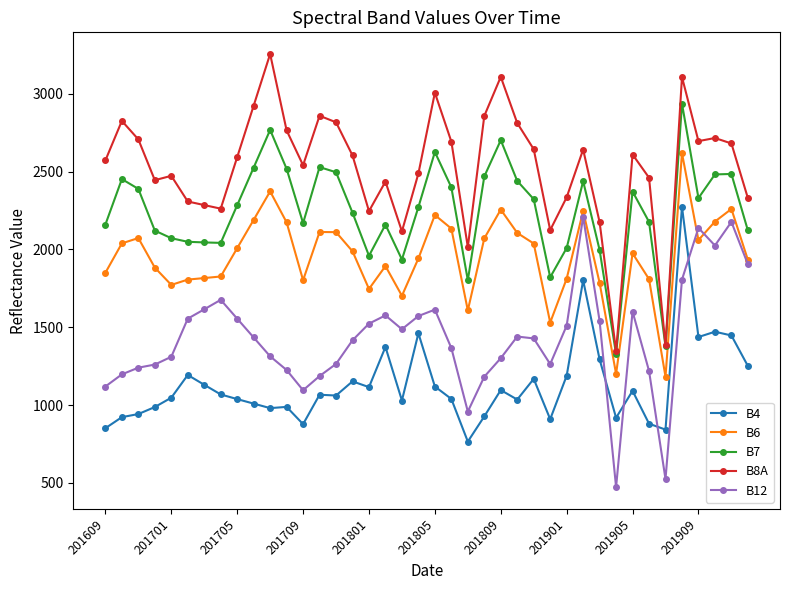

Is this an area chart (filled region under the line)?

No